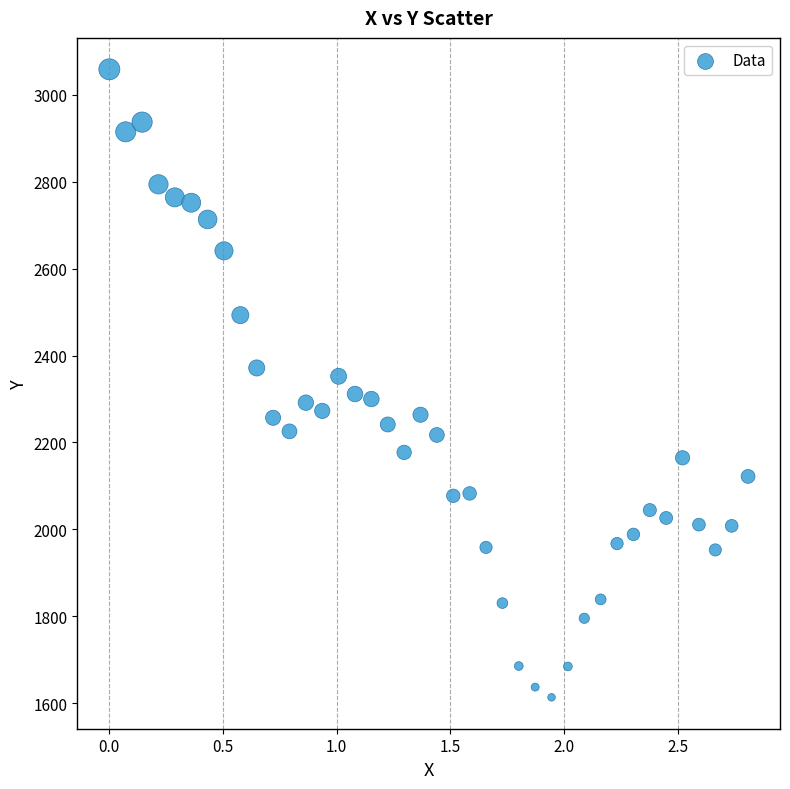

What is the range of Y values (max minus min)?

1445.8